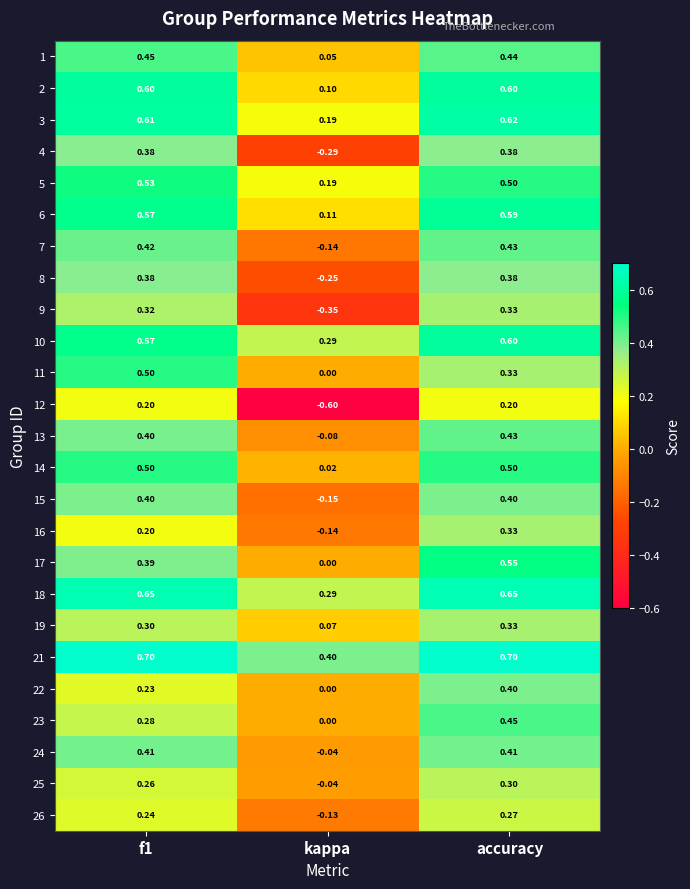

Which series has the largest range (max minus min)?

12